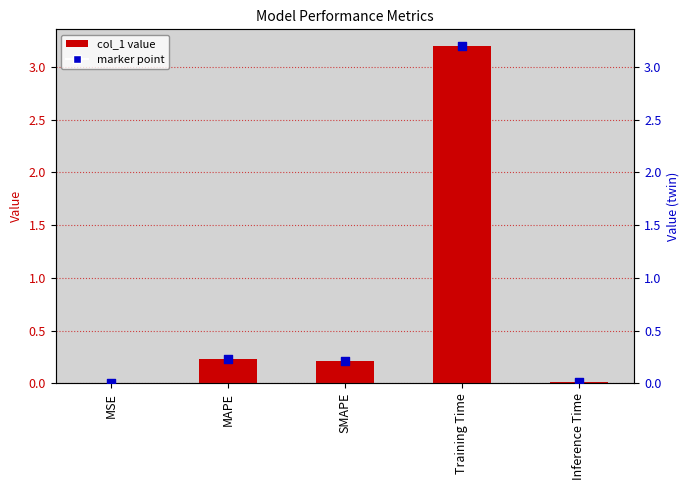

Which series contains the lowest Y value?

col_1